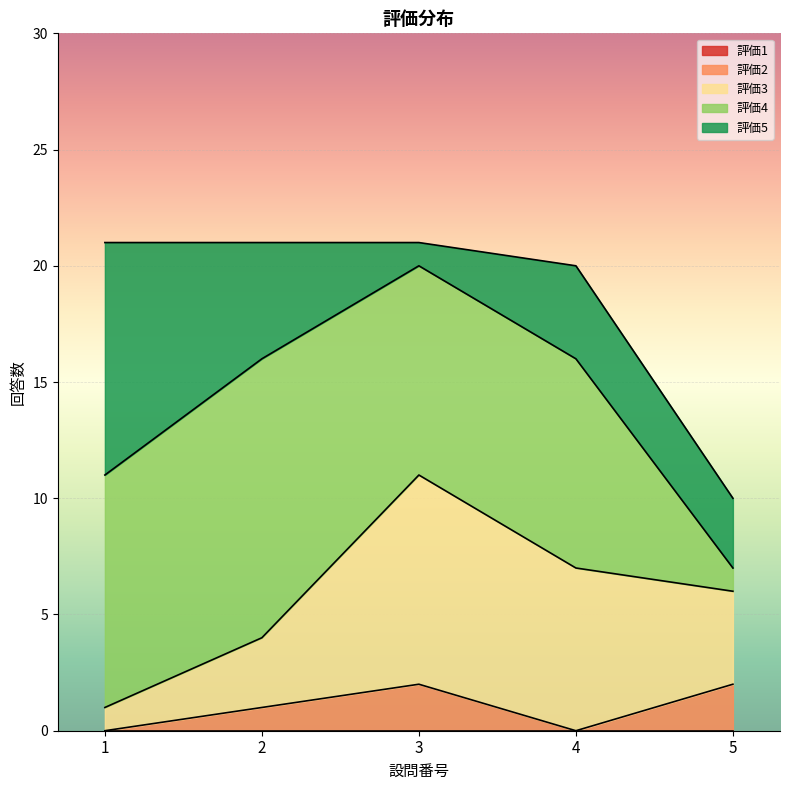

What is the greatest value displayed?

12